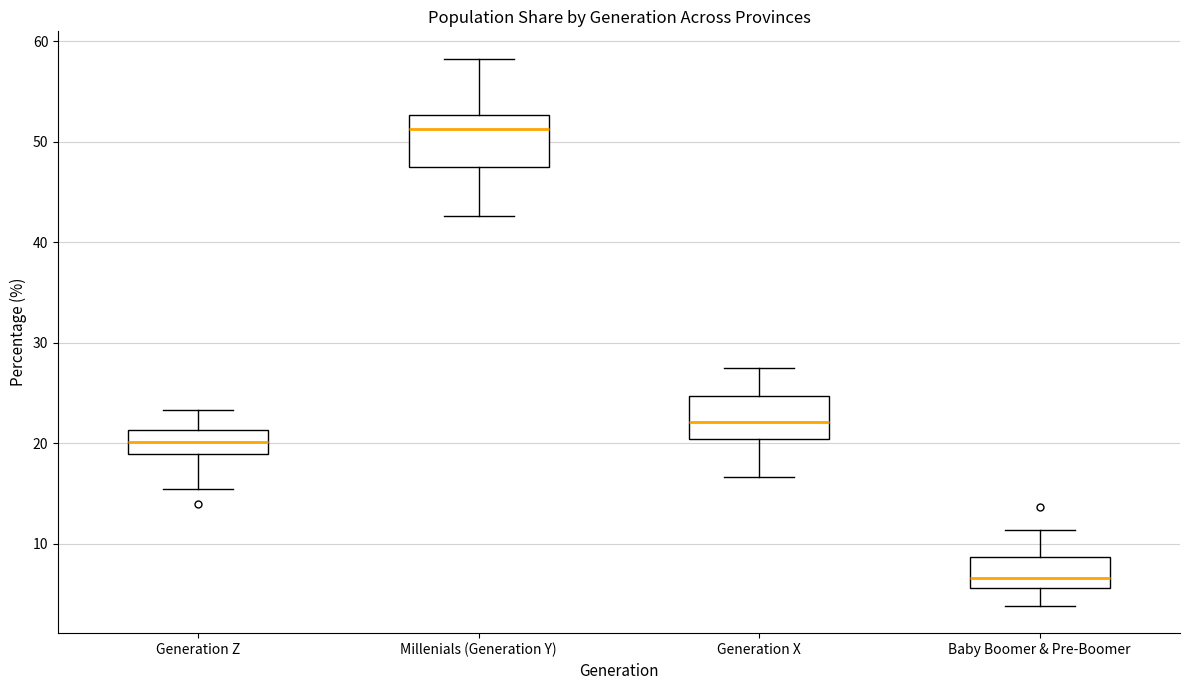

Reading left to right, read every box against the y-axis: the position of its median line, the range the box covers, and the ends of its whiskers. The values are not printed on the chart, so give them approximately, as read against the axis.

Generation Z: median 20, box 19 to 21, whiskers 15 to 23
Millenials (Generation Y): median 51, box 47 to 53, whiskers 43 to 58
Generation X: median 22, box 20 to 25, whiskers 17 to 28
Baby Boomer & Pre-Boomer: median 7, box 6 to 9, whiskers 4 to 11